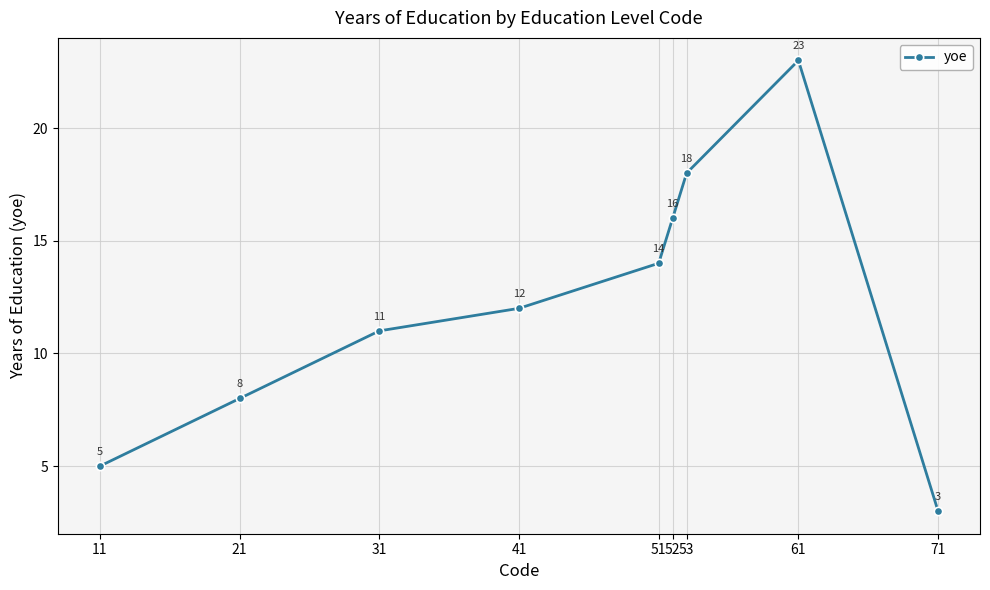

List the labels in order of value, largest first.

61, 53, 52, 51, 41, 31, 21, 11, 71